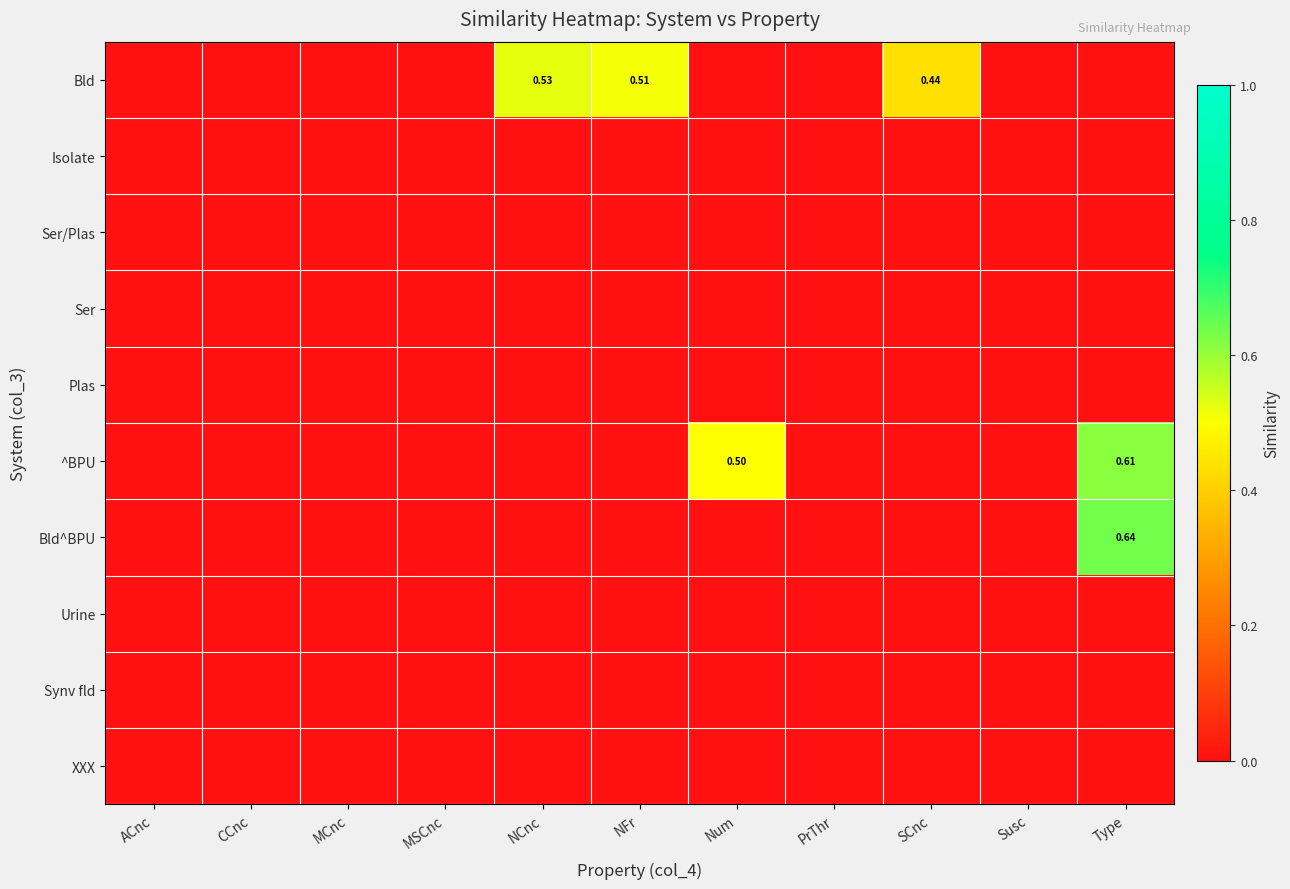

At which label does Ser/Plas reach its peak?

ACnc